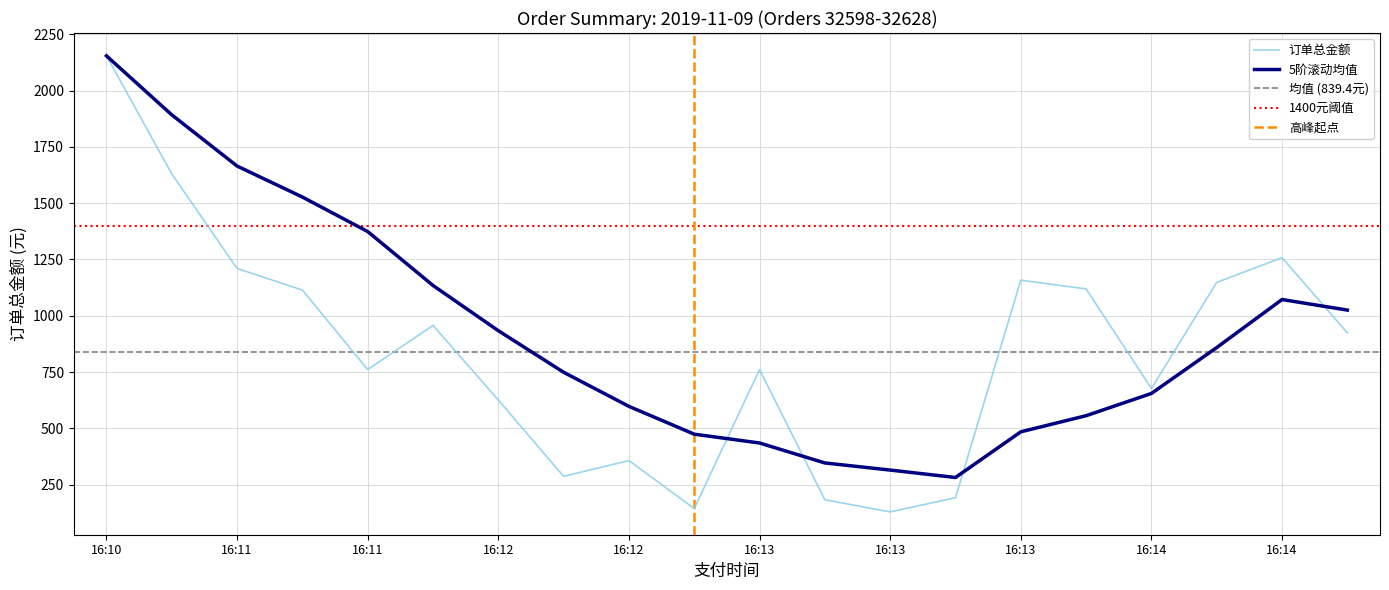

Is it true that 订单总金额 equals 540.1 at 16:14?

False